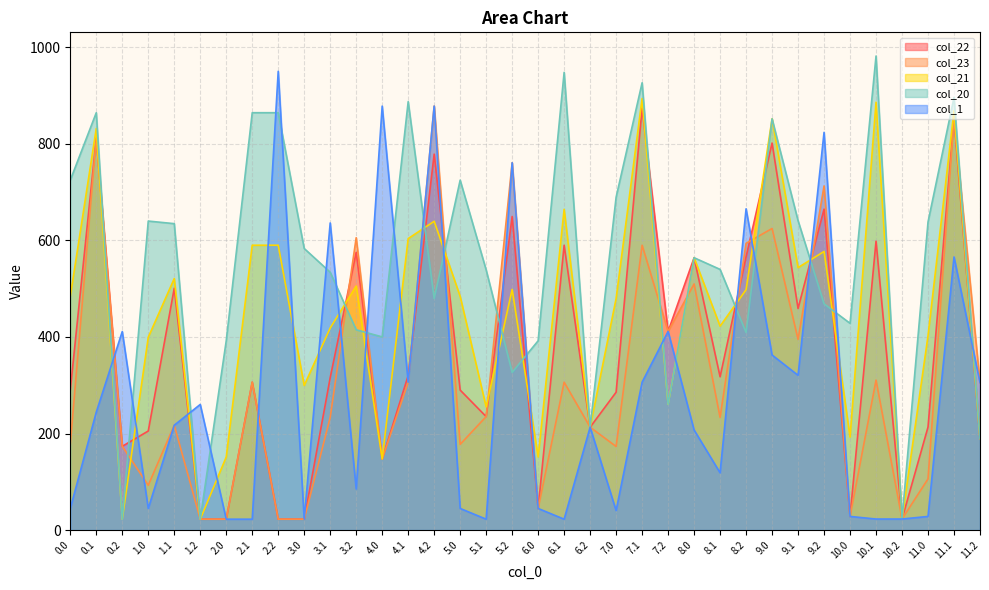

List the series in order of their peak value, lowest first.

col_22, col_23, col_21, col_1, col_20